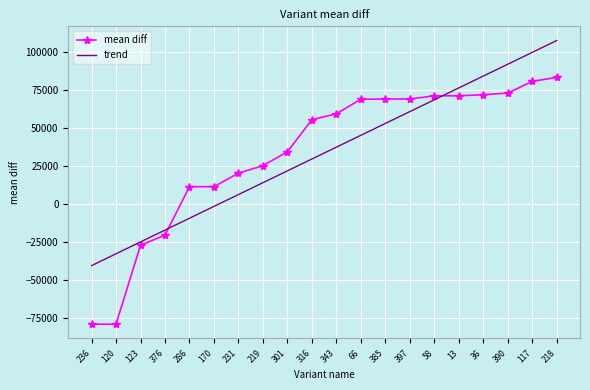

The value of mean diff at 218 is 83358.8. True or false?

True